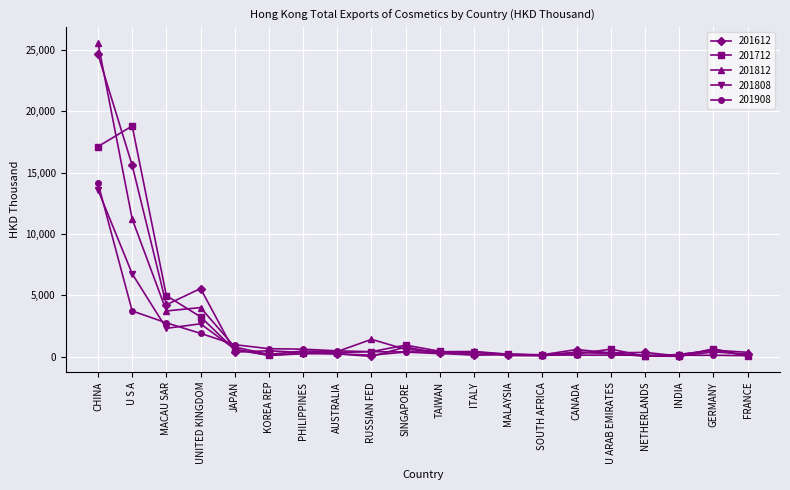

At which label does 201908 reach its peak?

CHINA